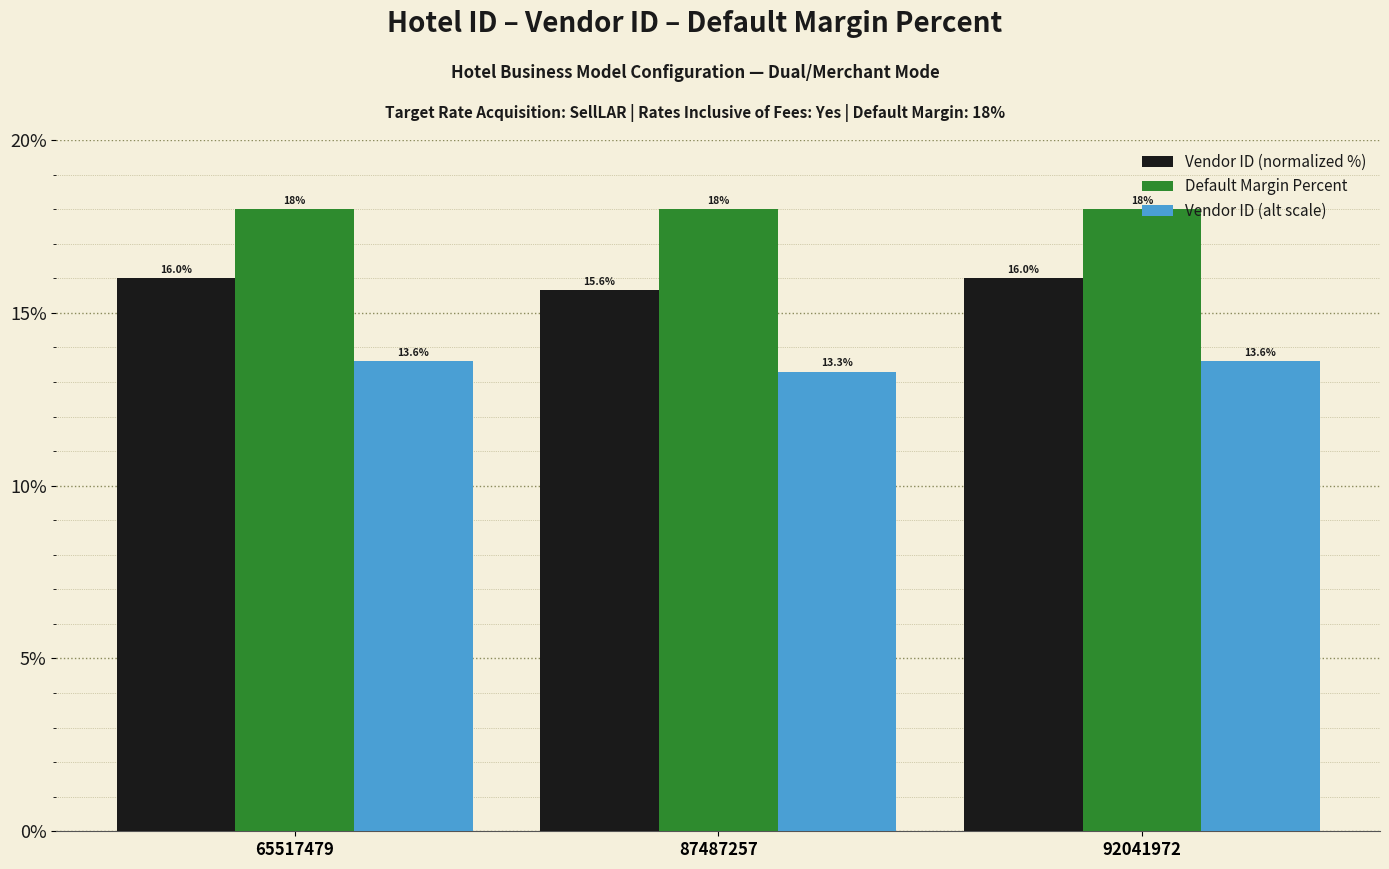

How many groups of bars are there?

3